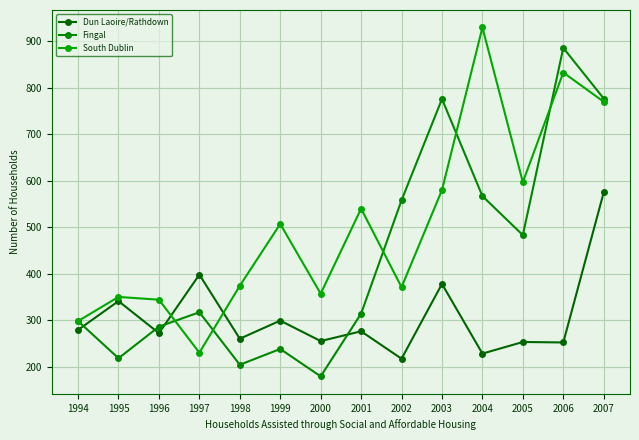

True or false: Fingal and Dun Laoire/Rathdown cross at least once.

True